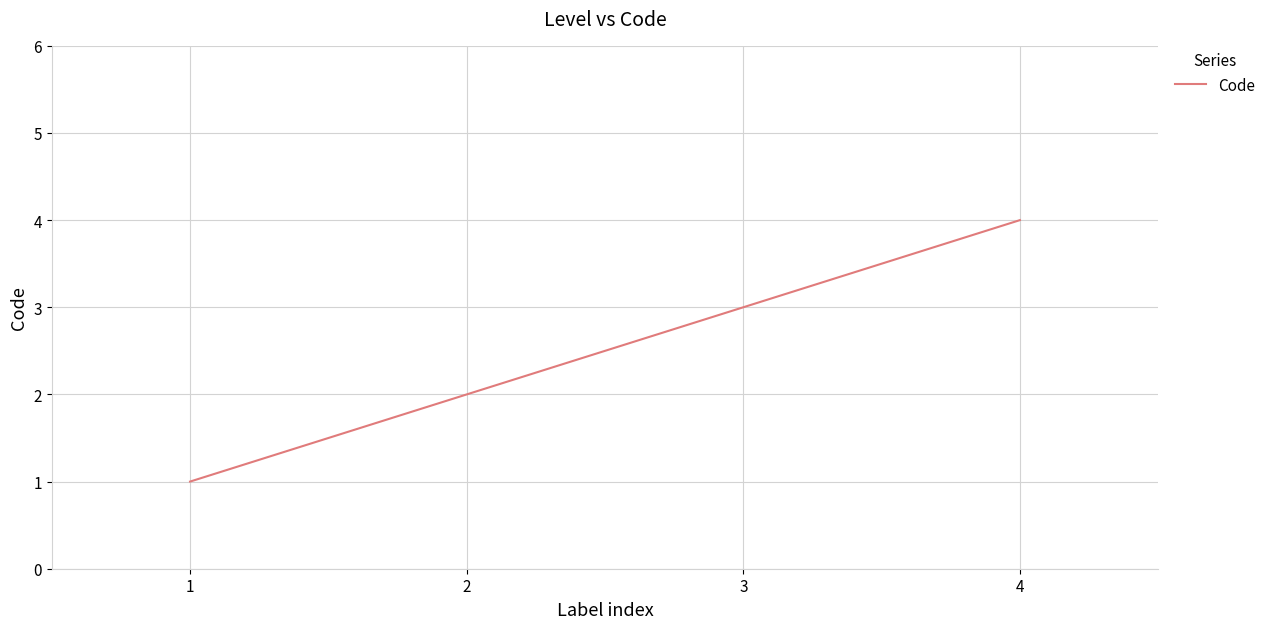

True or false: the data shows 2 at 2.

True